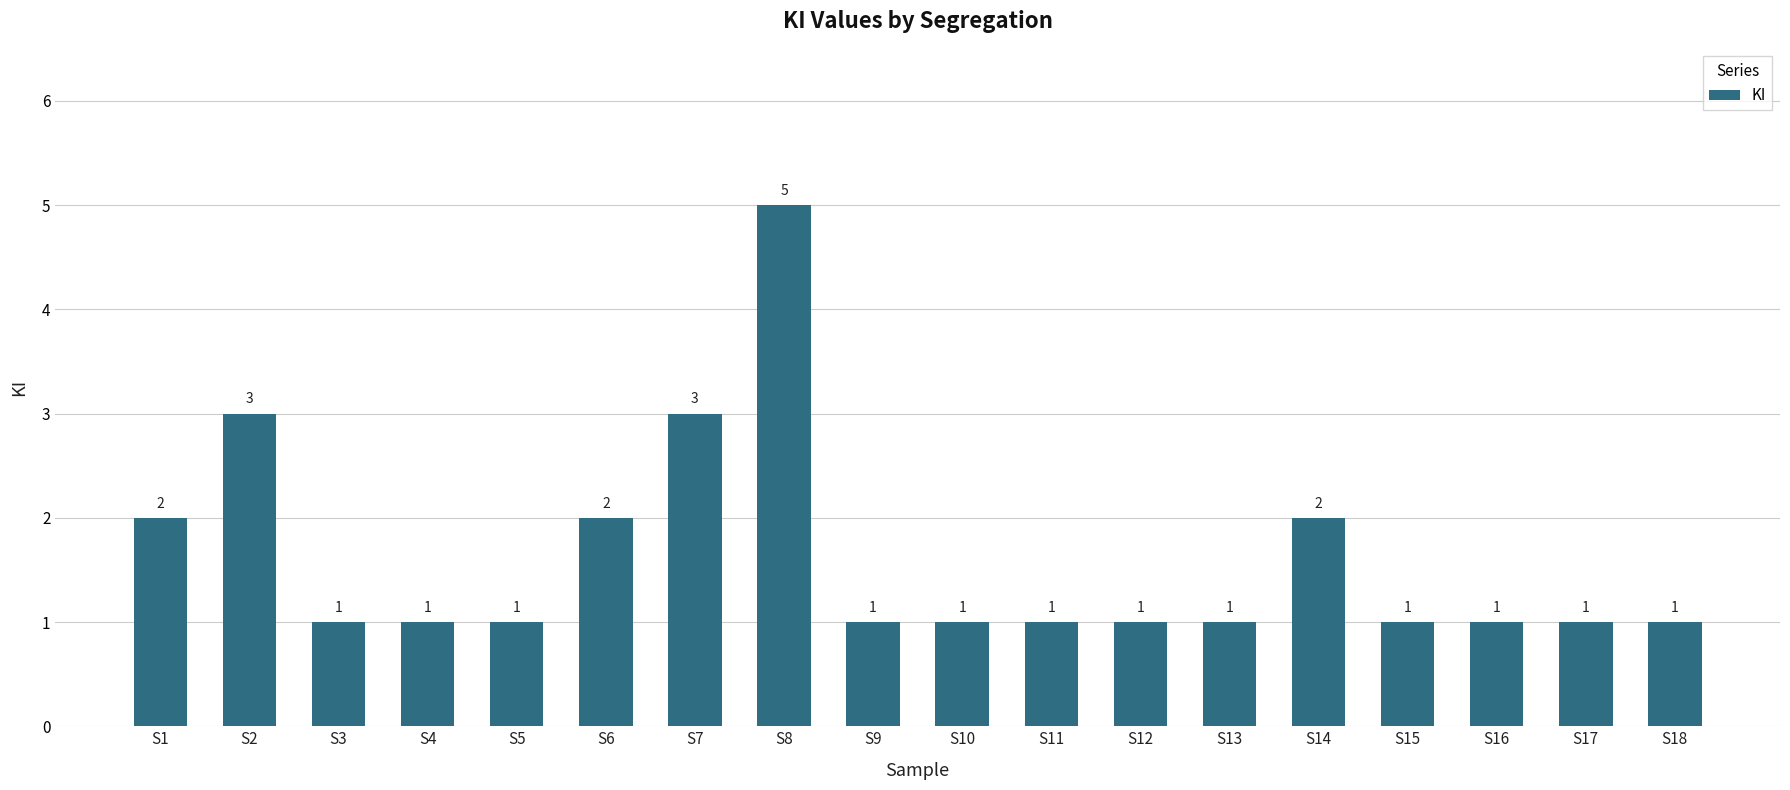

At which category does the chart reach its peak across all series?

S8